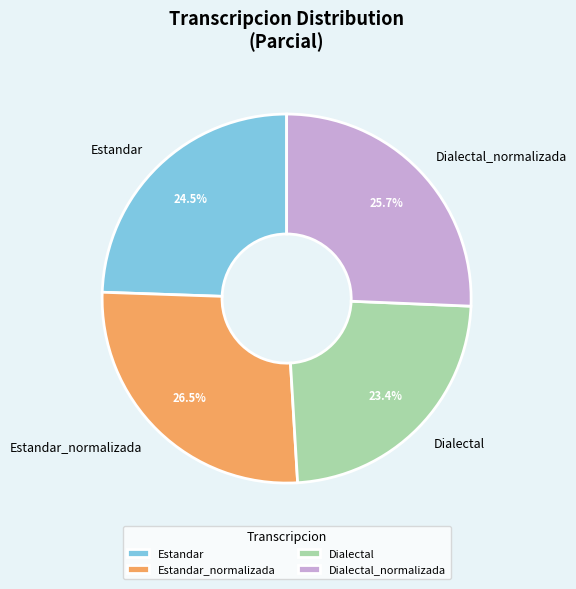

What percentage is the Dialectal slice, to the nearest percent?

23%